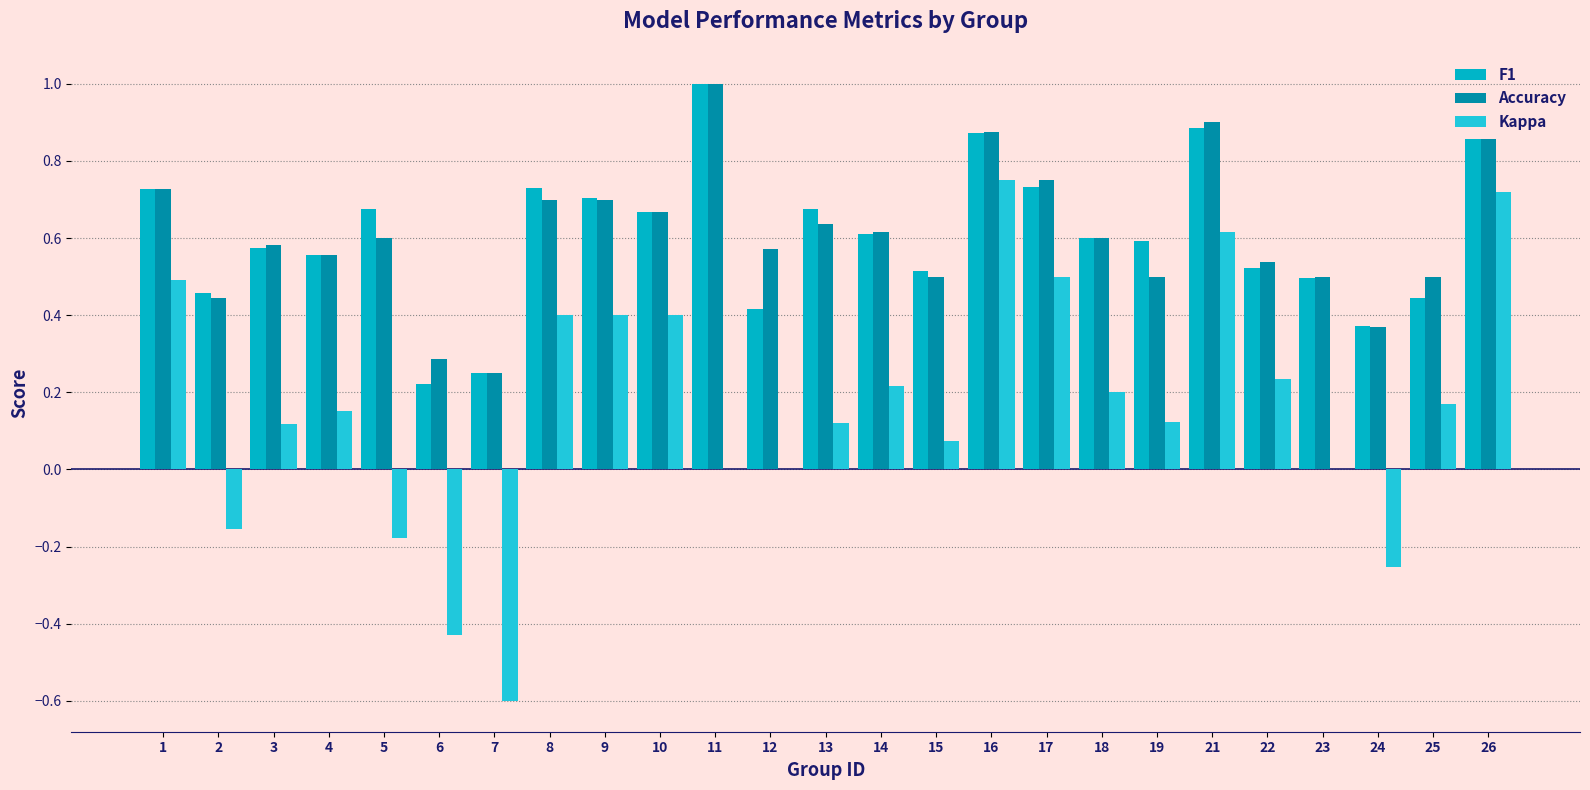

At which category is the sum across all series the highest?

16